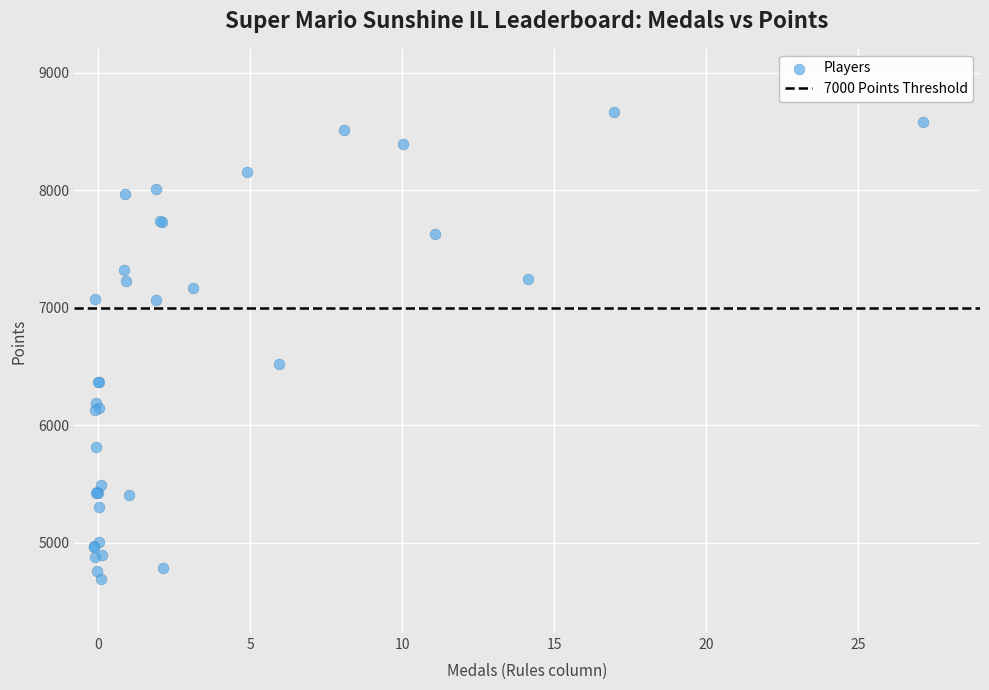

What Y value in the scatter plot is closest to 6677?

6519.5